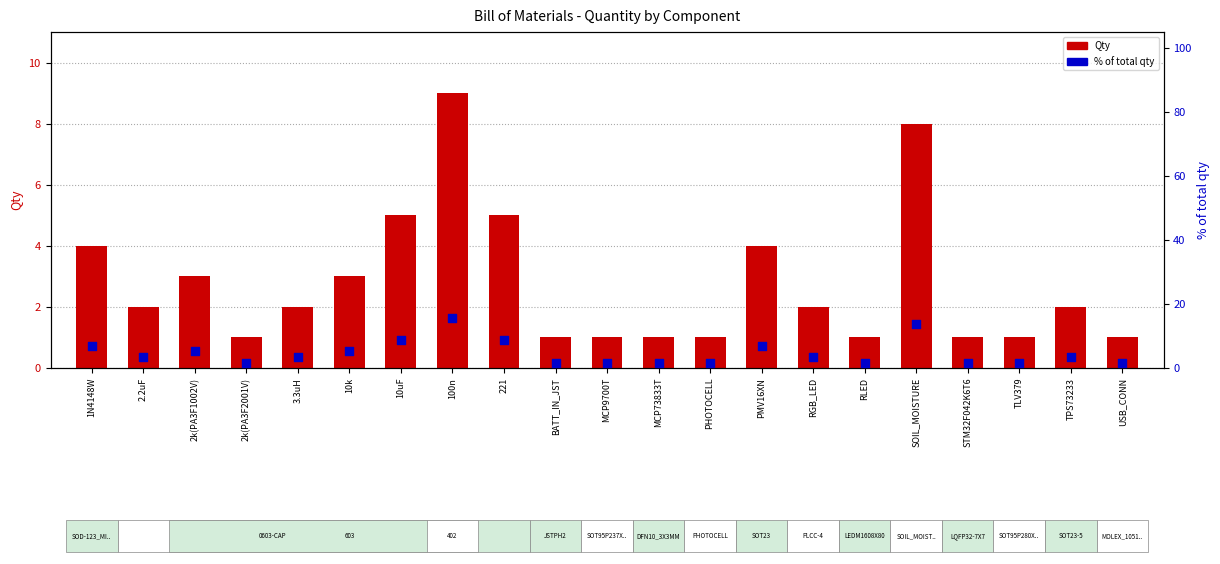

Which series has the largest Y range (max minus min)?

% of total qty